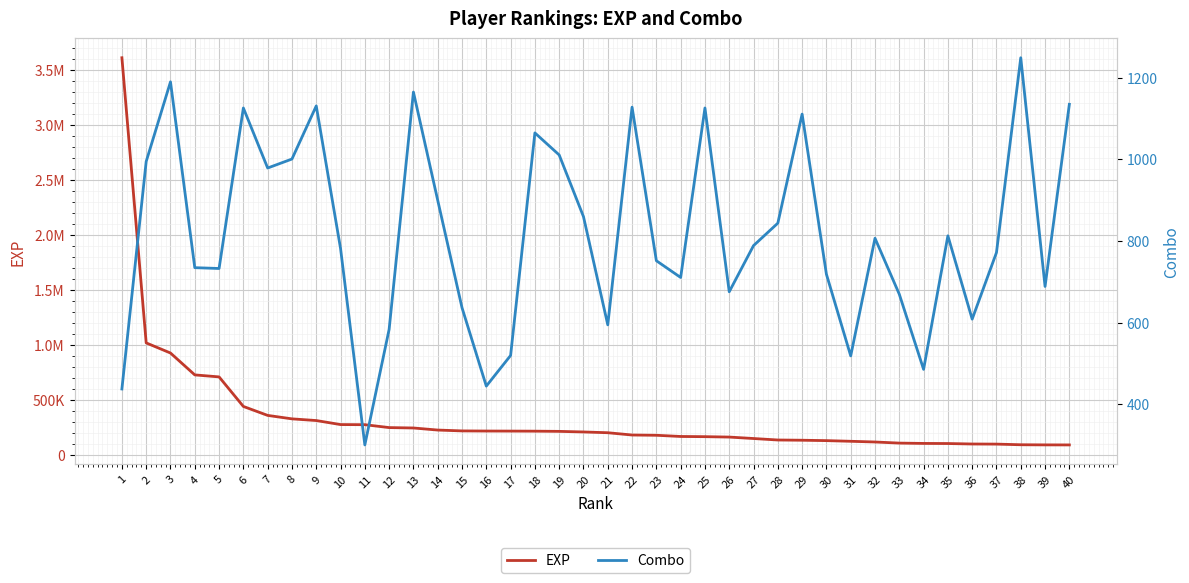

The Combo series shows 676 at 26. True or false?

True